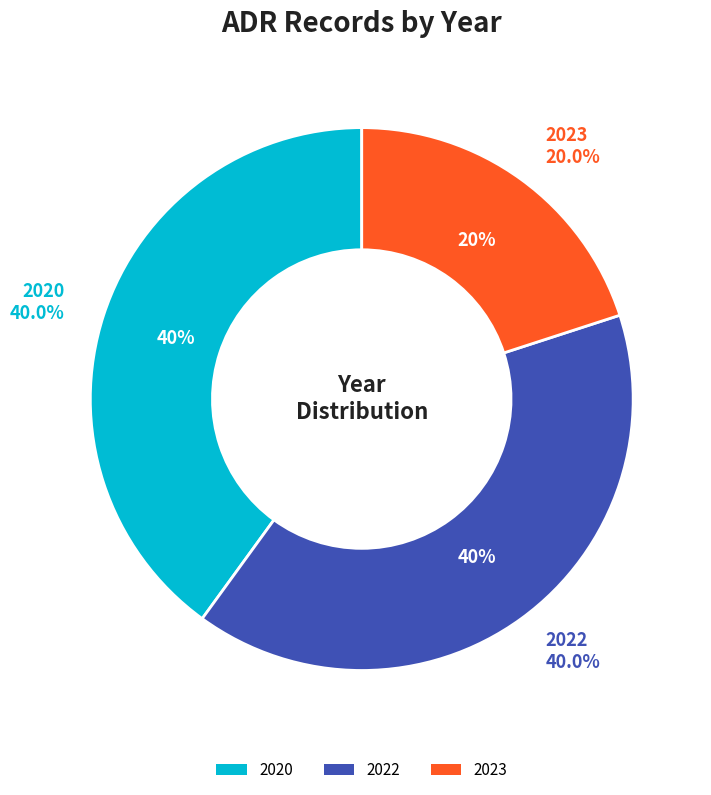

To the nearest percent, what portion does 3 represent?

20%